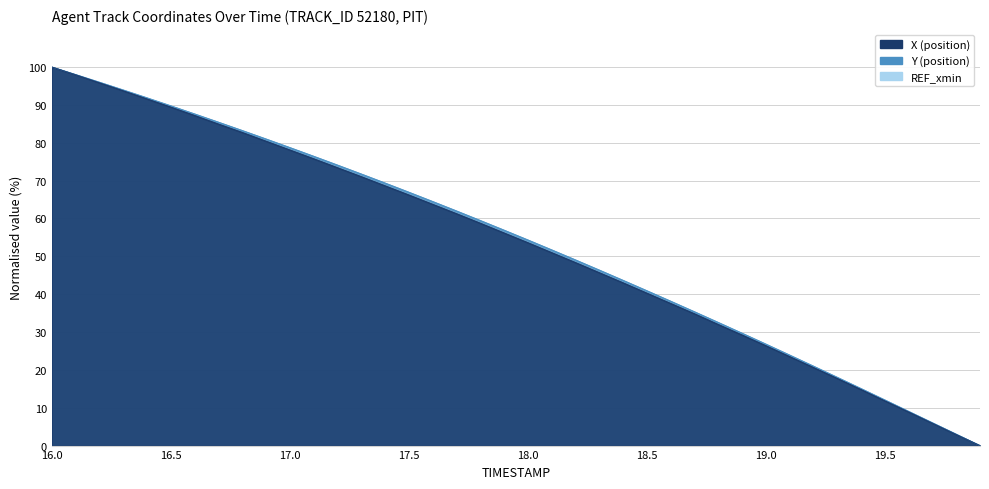

What is the total value across all series at 16.7?

170.4